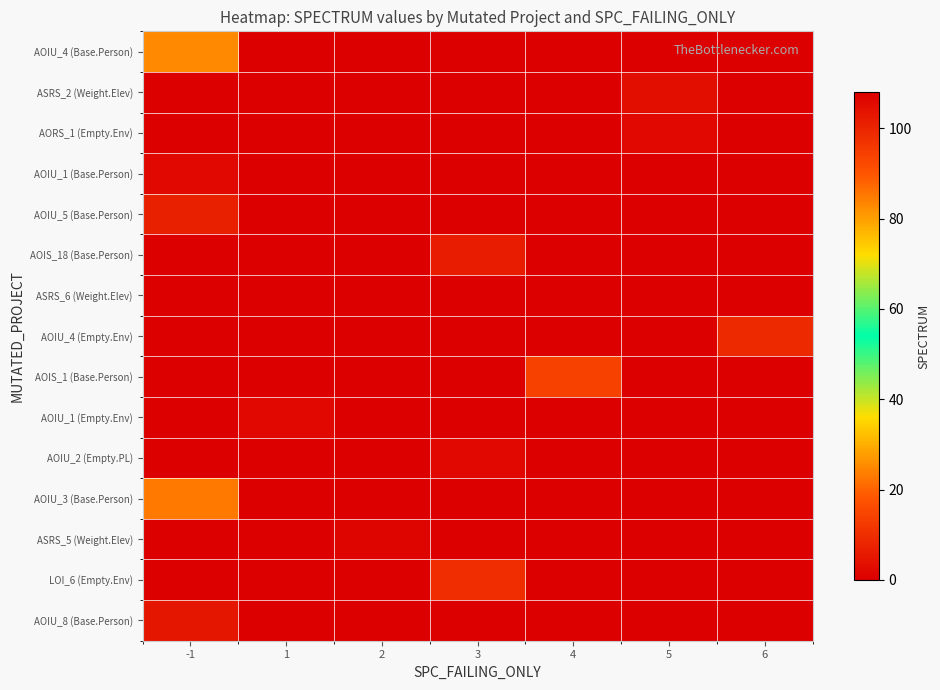

Between -1 and 3, which is larger?

-1